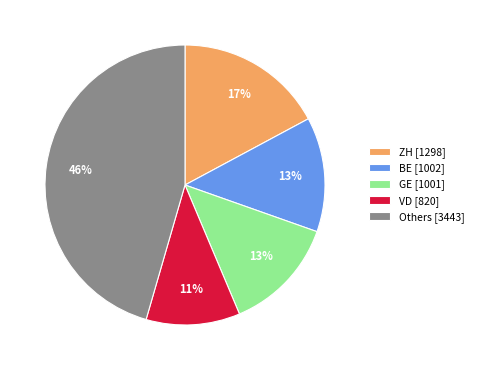

Does any single category account for the majority?

No